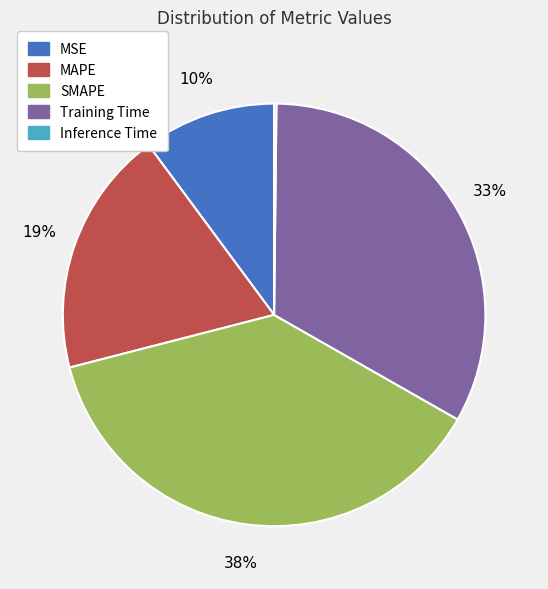

The MSE slice represents 3% of the pie. True or false?

False